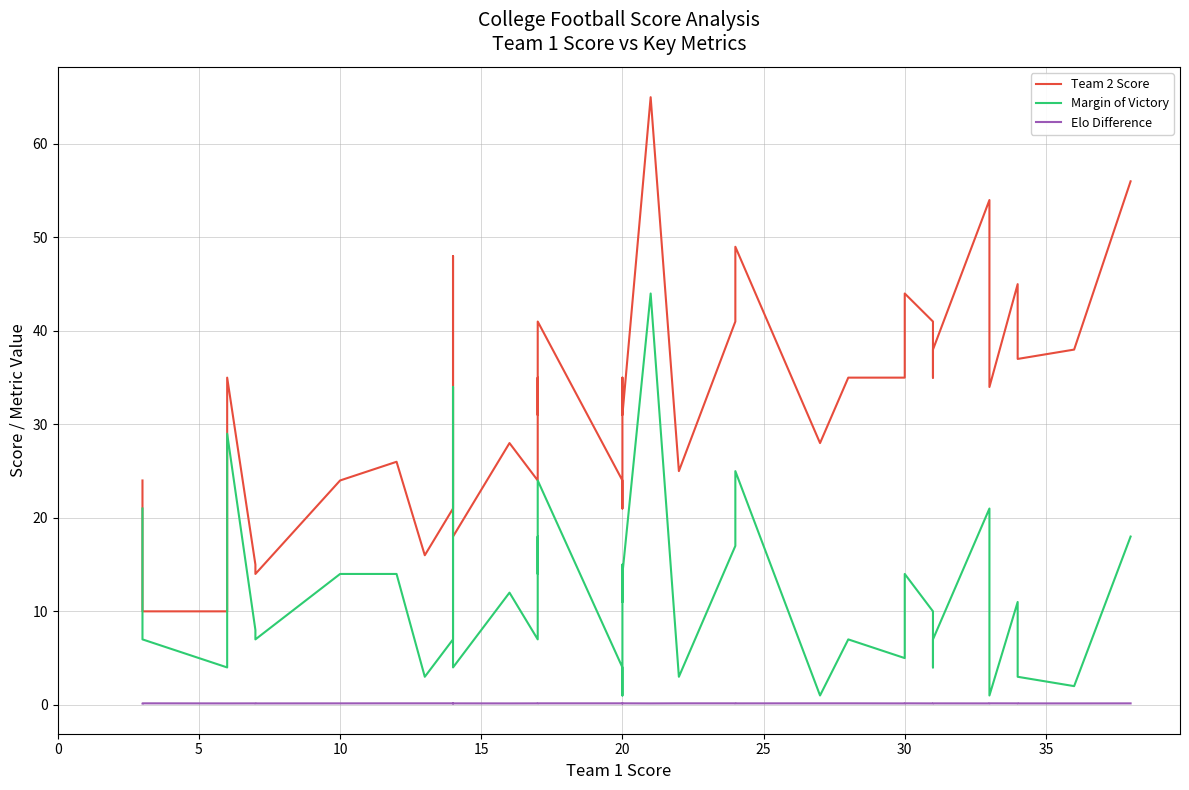

What is the value of the Team 2 Score point at the 18th from the left?

41.0